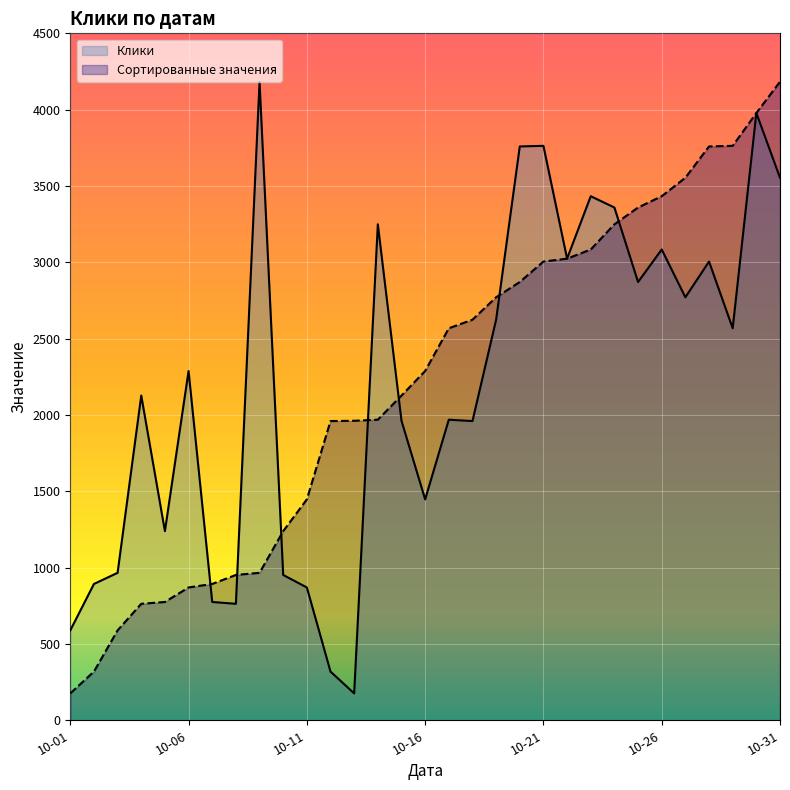

Reading right to left, transcribe all the data shown in this chart.

Клики: 3554	3978	2568	3005	2771	3084	2871	3359	3433	3024	3763	3759	2624	1960	1969	1447	1962	3249	176	319	870	952	4183	763	775	2288	1239	2127	966	893	589
Сортированные значения: 4183	3978	3763	3759	3554	3433	3359	3249	3084	3024	3005	2871	2771	2624	2568	2288	2127	1969	1962	1960	1447	1239	966	952	893	870	775	763	589	319	176